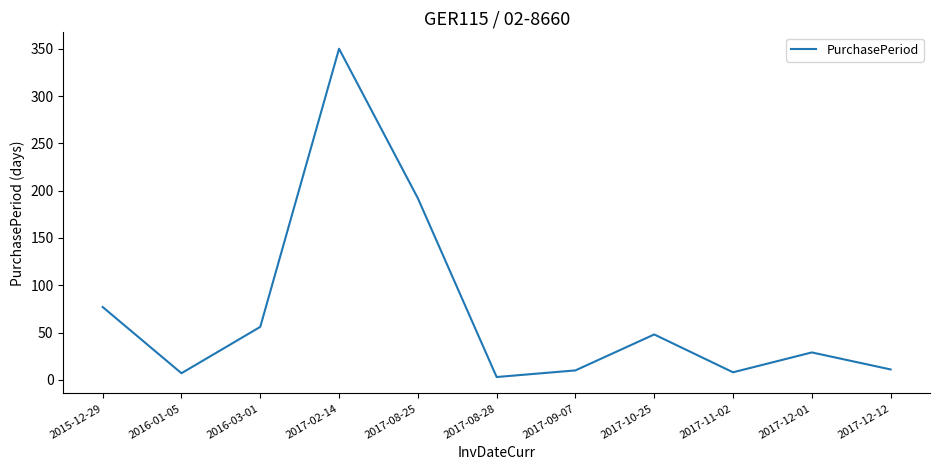

What is the maximum value shown in the chart?

350